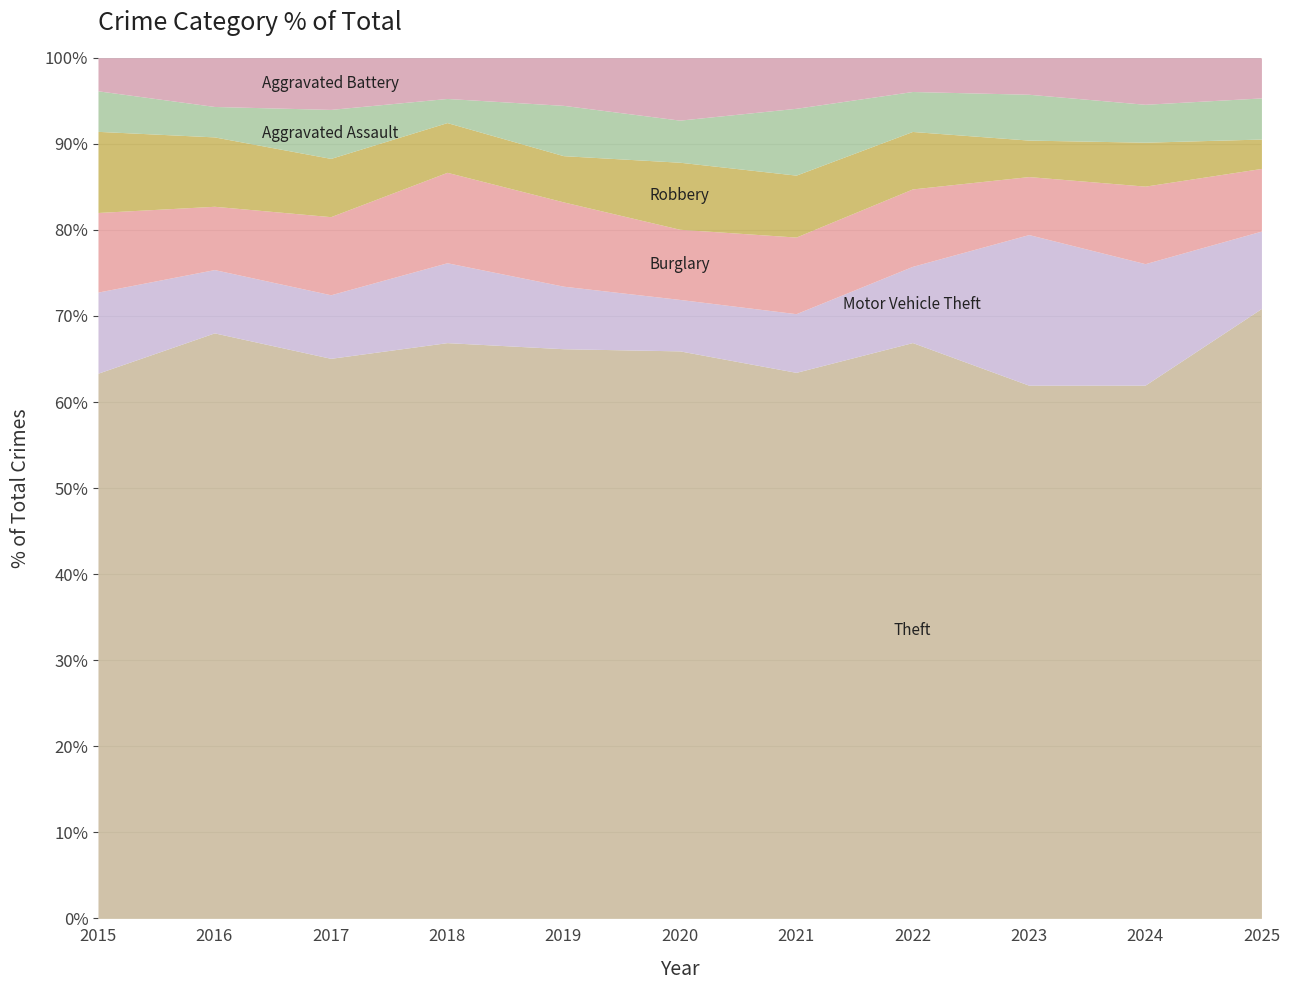

How many interior local valleys does the Motor Vehicle Theft series have?

2